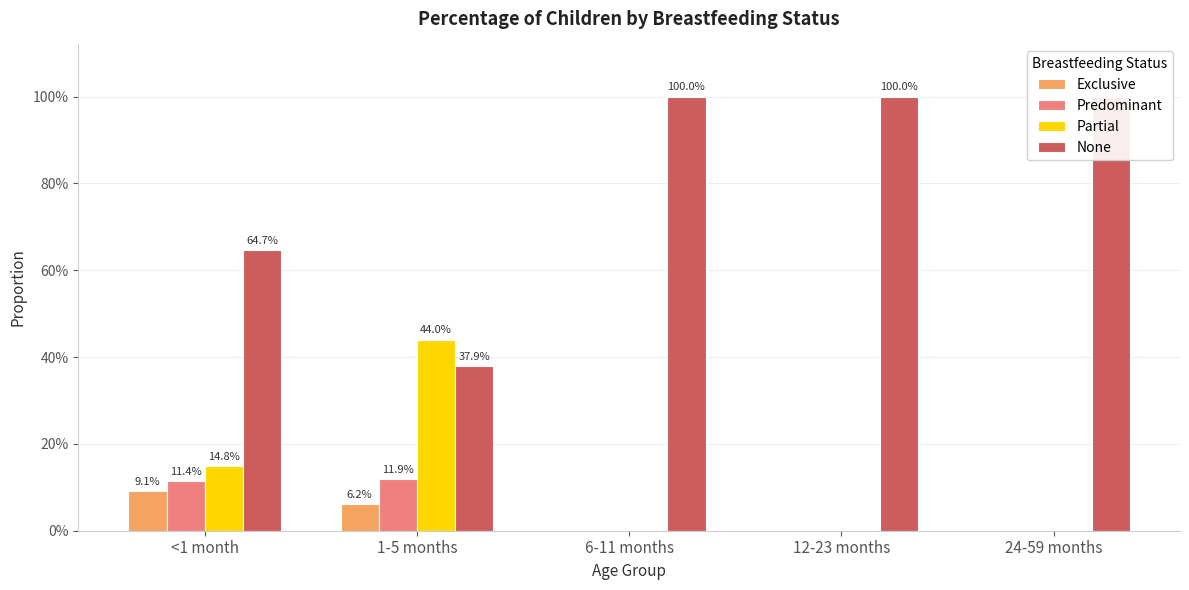

What is the spread (max minus min) of values at 24-59 months?

1.0